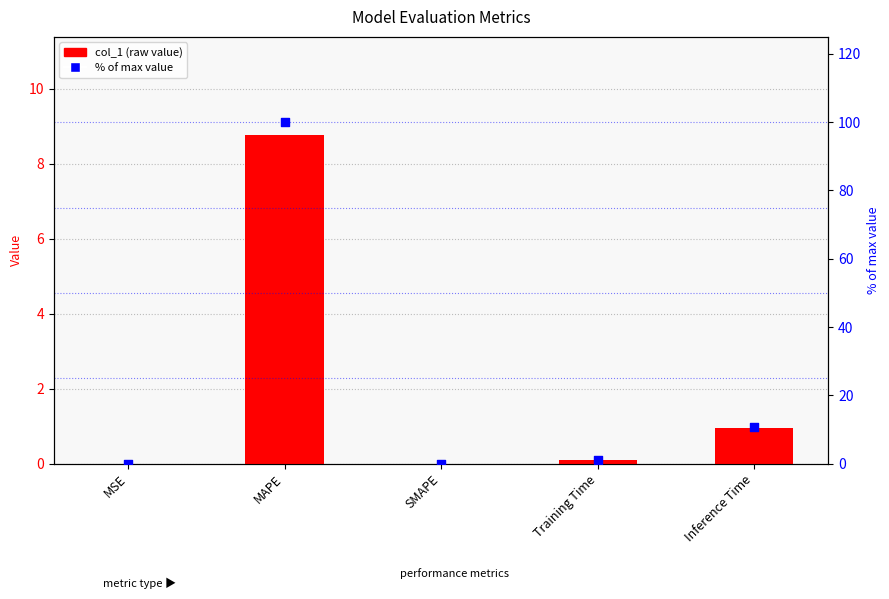

What is the total value across all series at Training Time?

1.1